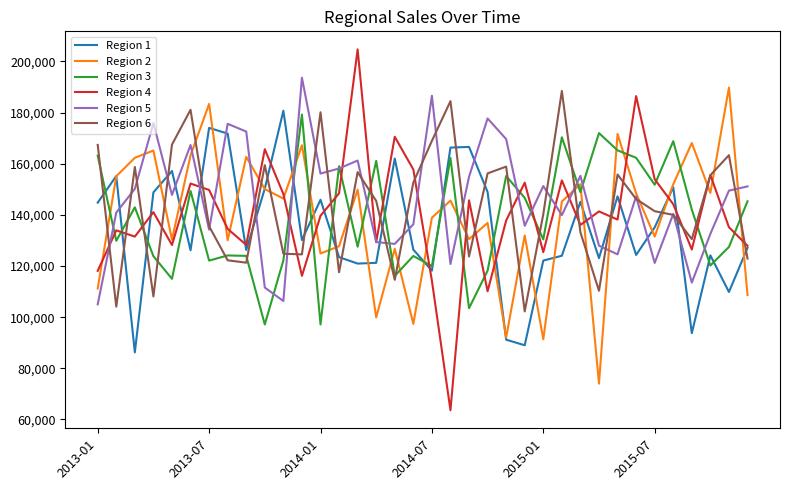

How many categories are shown in the chart?

36